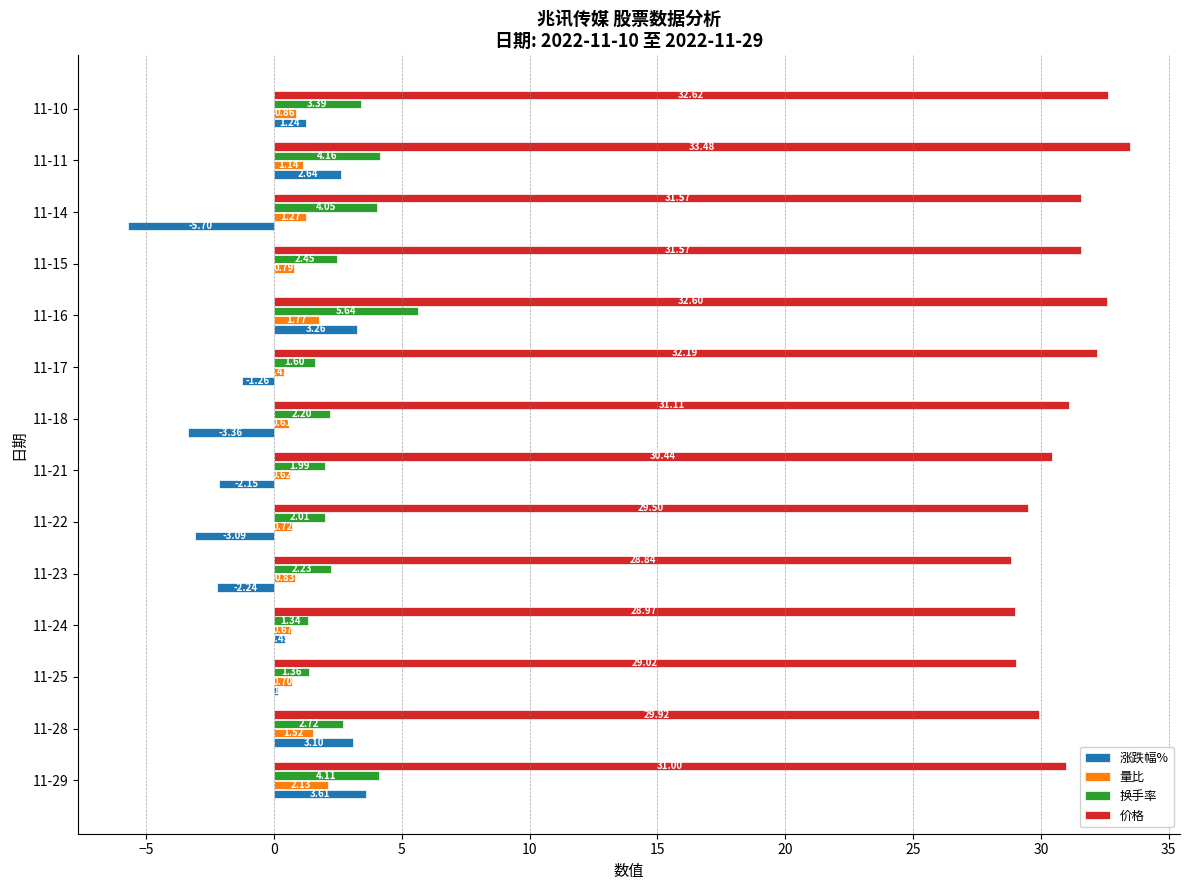

Which series has the largest range (max minus min)?

涨跌幅%